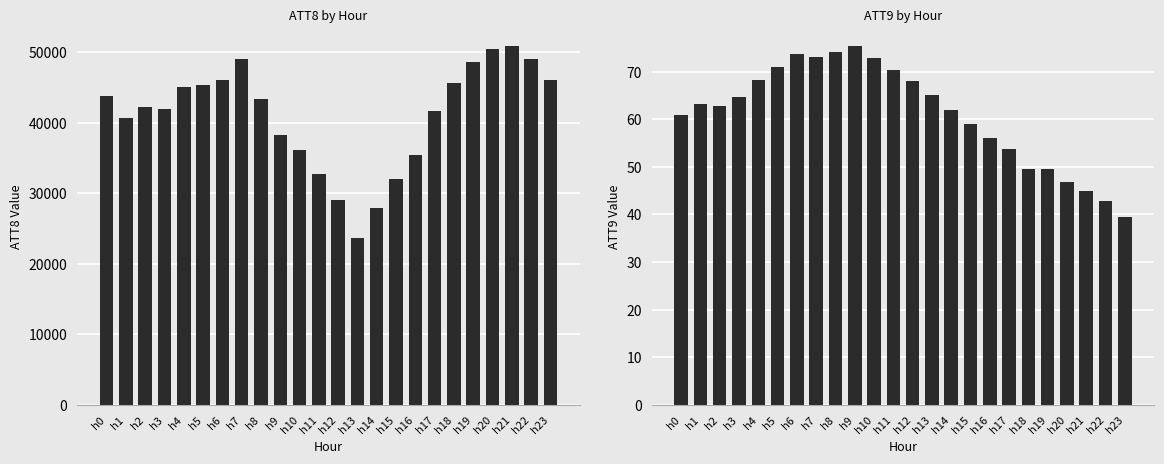

Is the value of ATT9 at h18 greater than the value of ATT8 at h17?

No